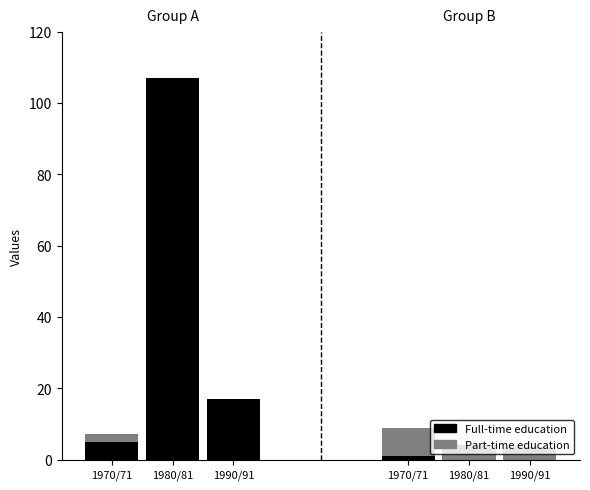

Between 1970/71 and 1990/91, which series saw the biggest shift?

Full-time education